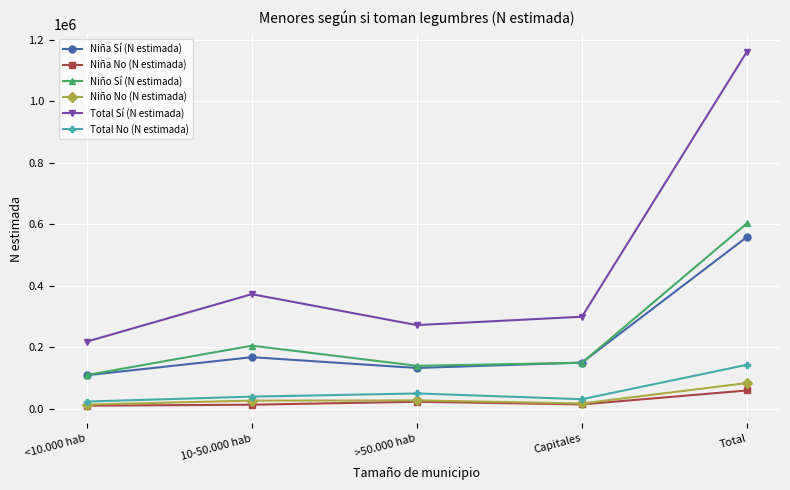

Read the Total No (N estimada) value at Total.

142735